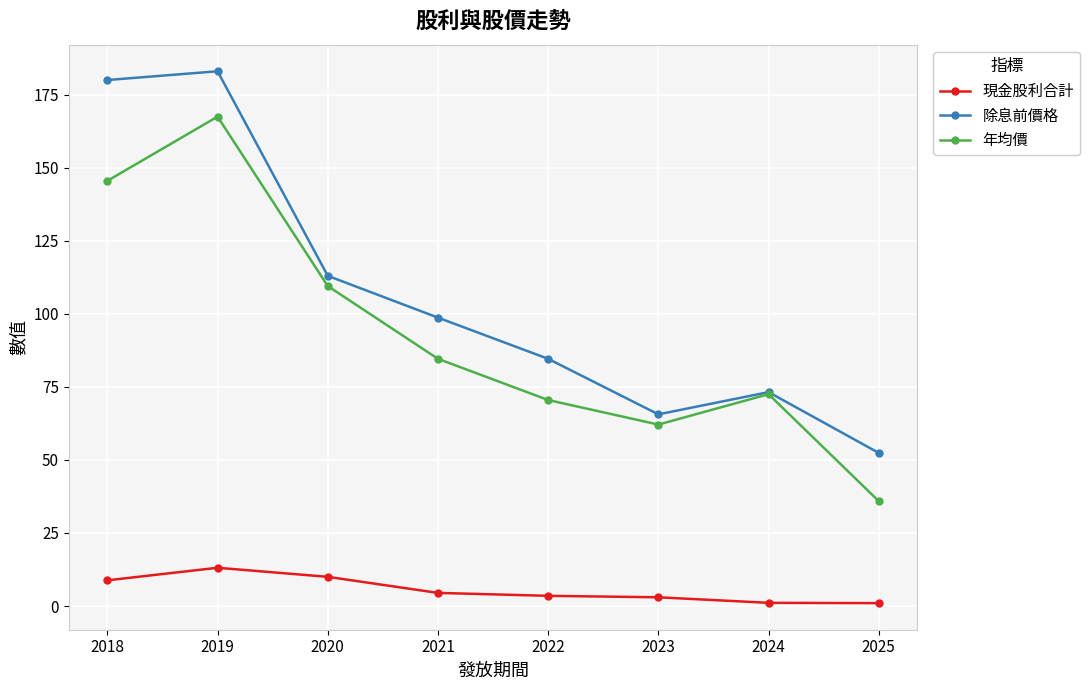

The value of 年均價 at 2020 is 32.6. True or false?

False